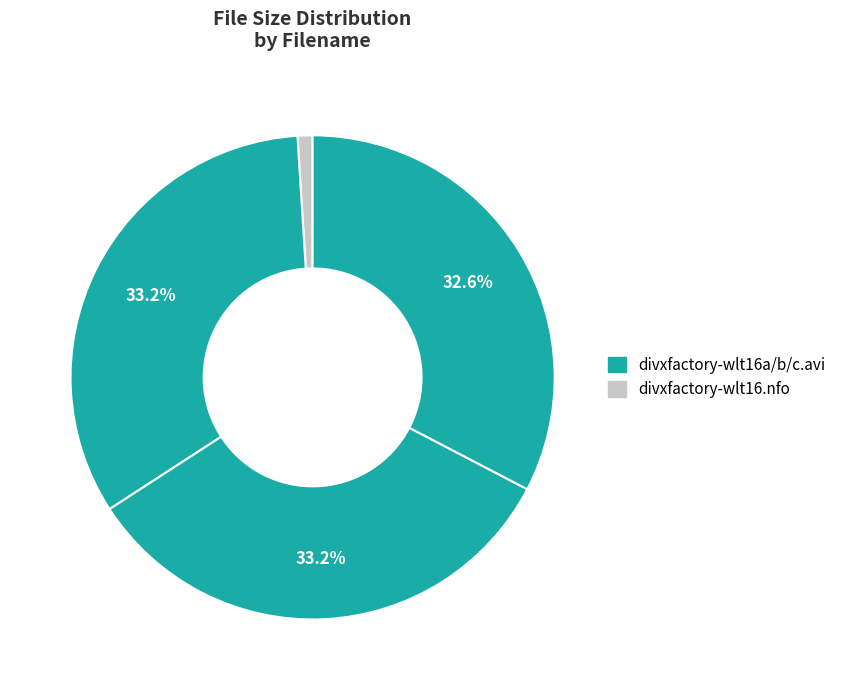

How many slices are in this pie chart?

4